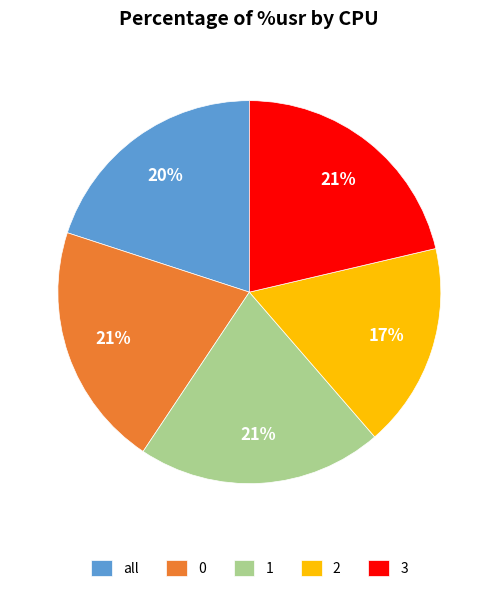

Count the number of slices in the pie.

5